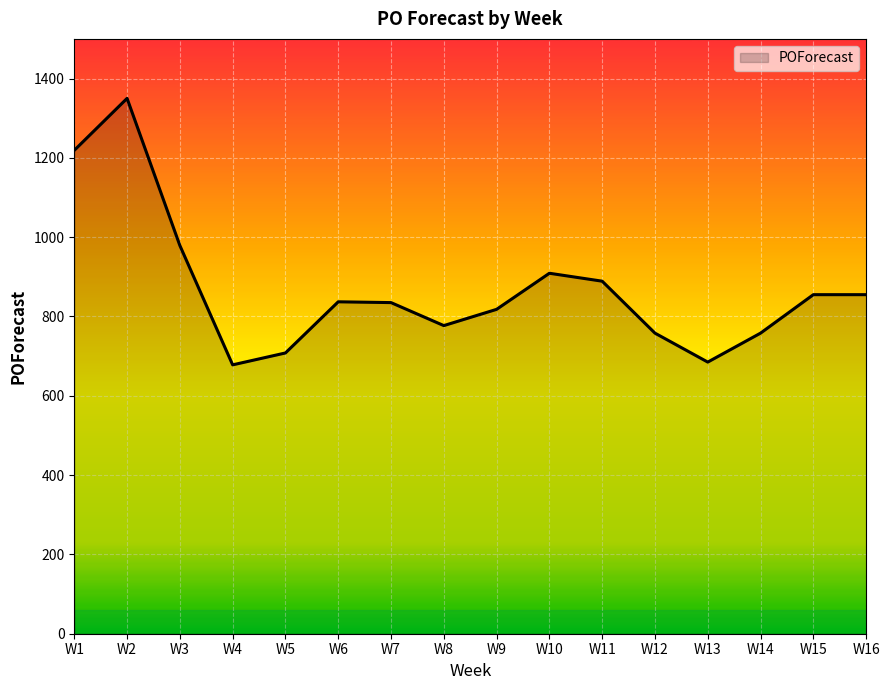

What is the maximum value shown in the chart?

1350